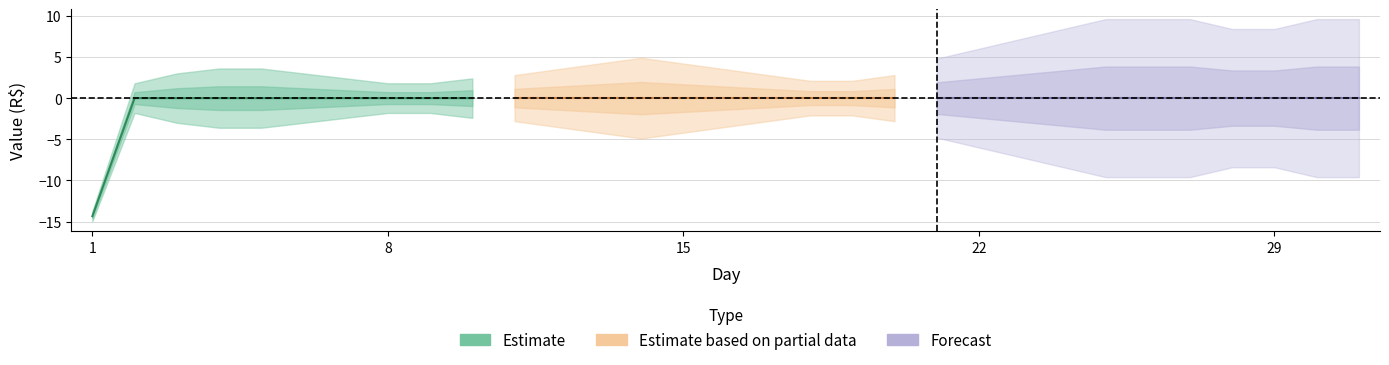

The value of lucro_dia at 11 is 4.4. True or false?

False